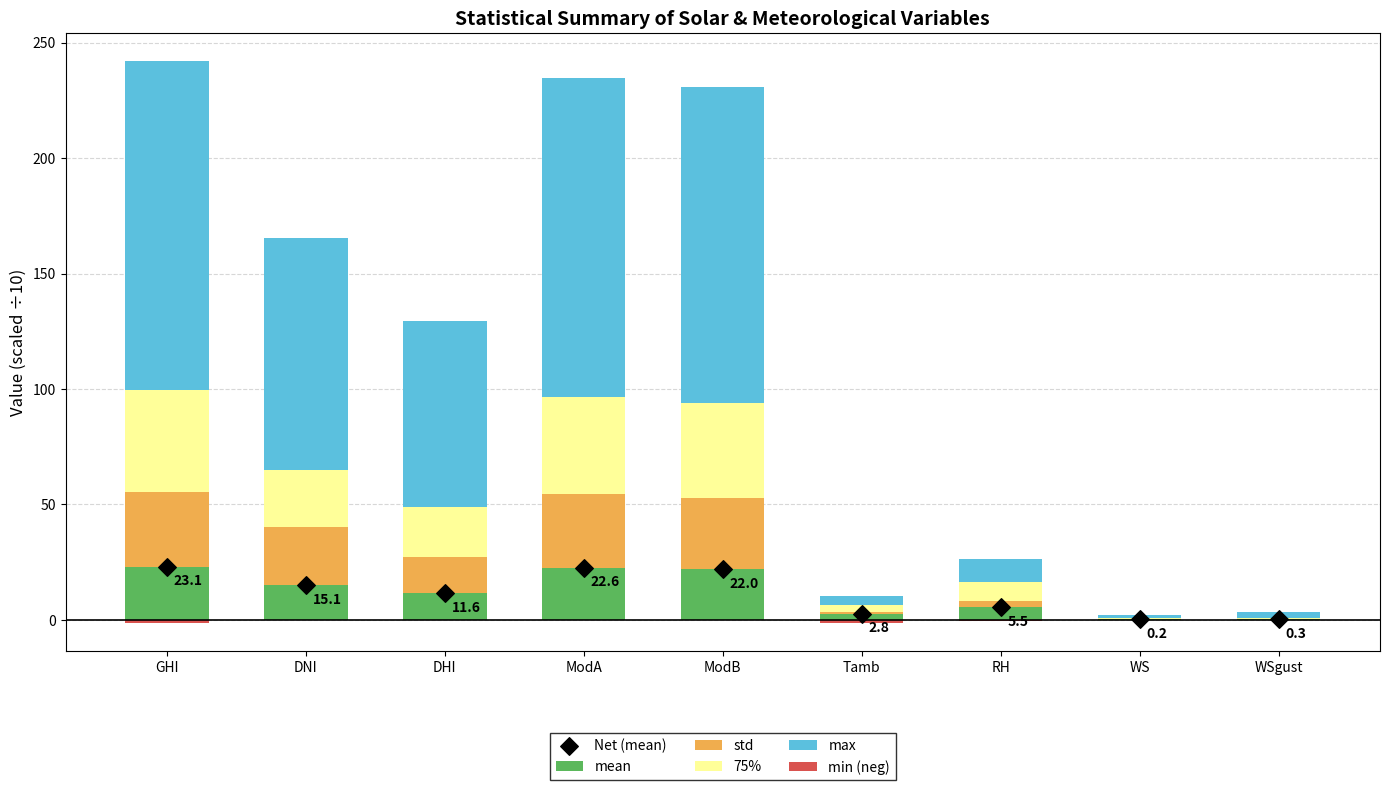

At how many categories does at least one series exceed 1?

9